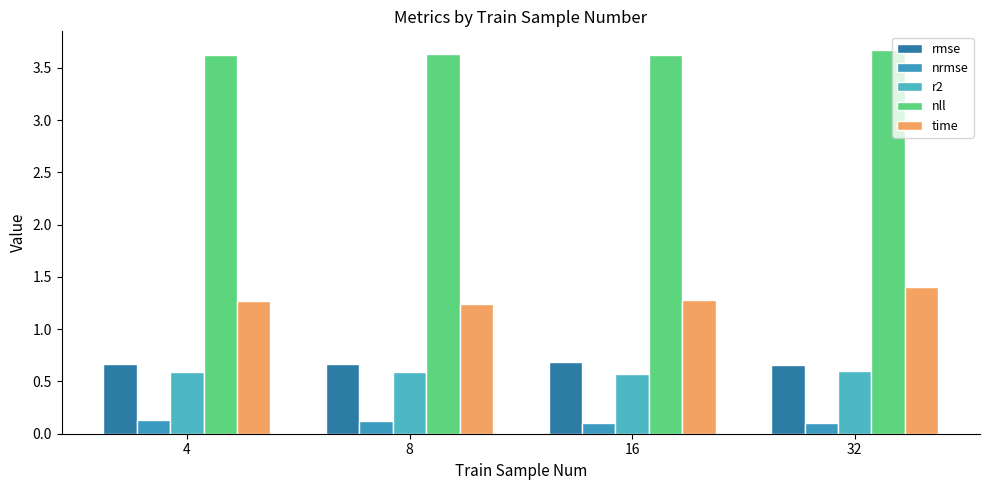

What is the value of the nll bar at the 1st from the left?

3.6